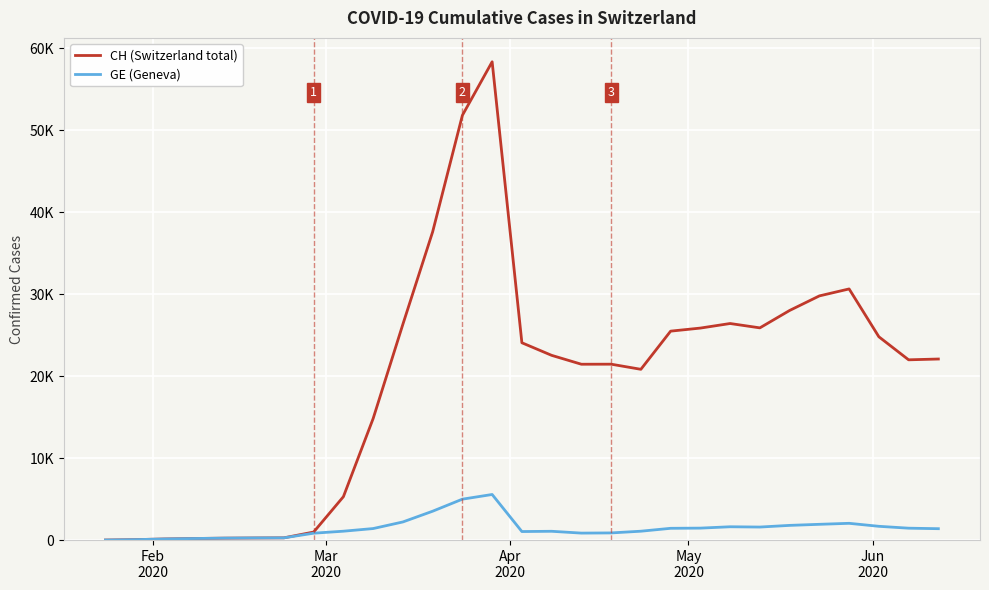

Is this an area chart (filled region under the line)?

No